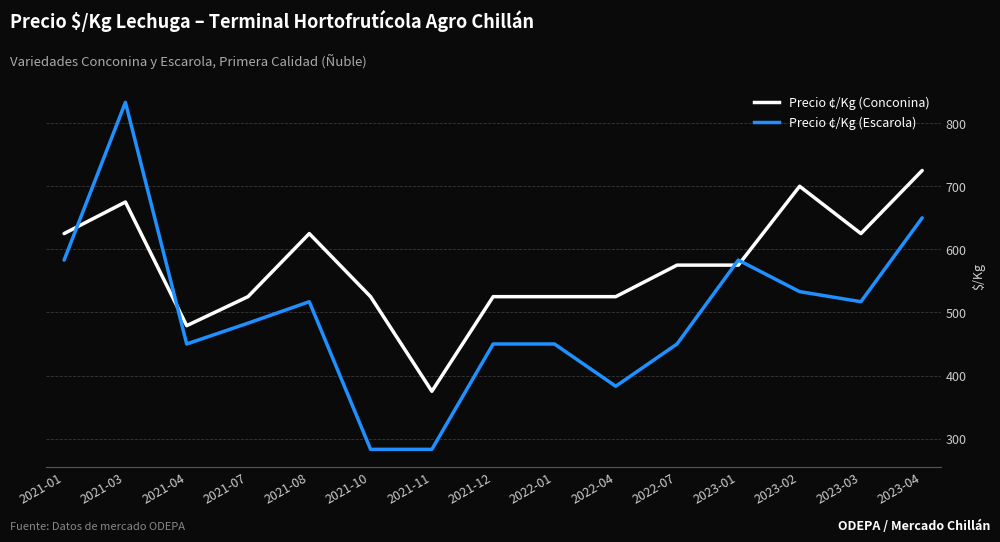

At how many categories does at least one series exceed 603?

6